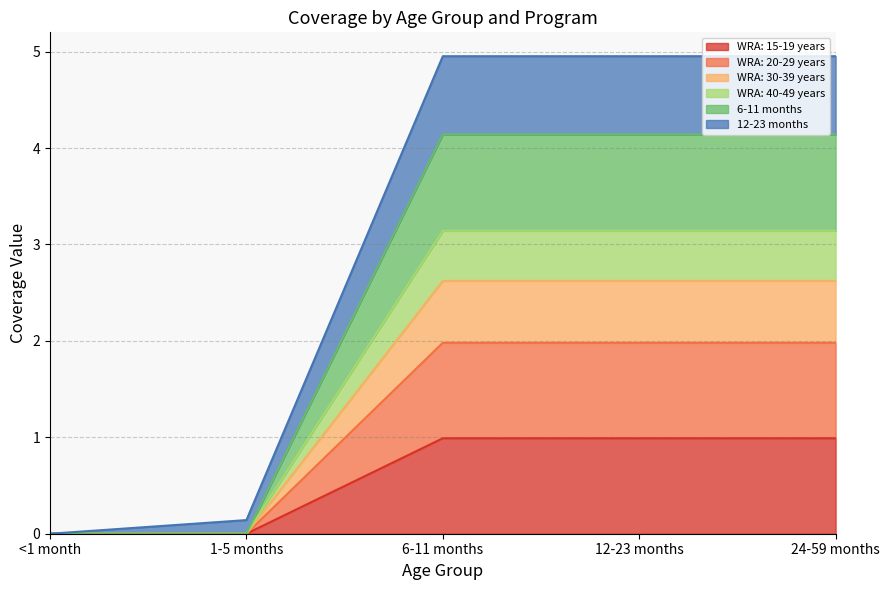

Which series has the largest total across all categories?

12-23 months